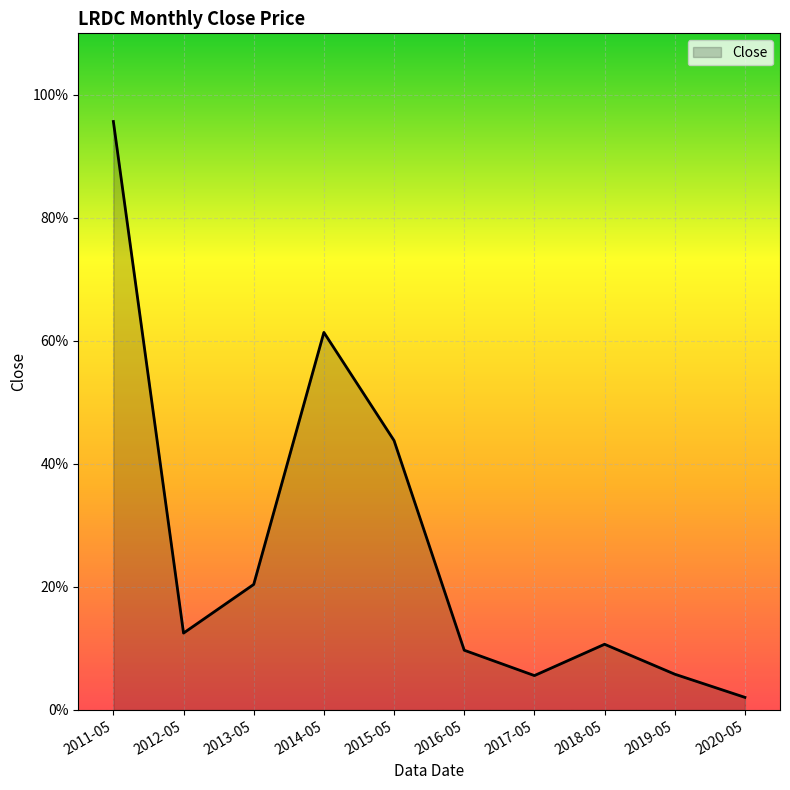

Does the chart have visible grid lines?

Yes